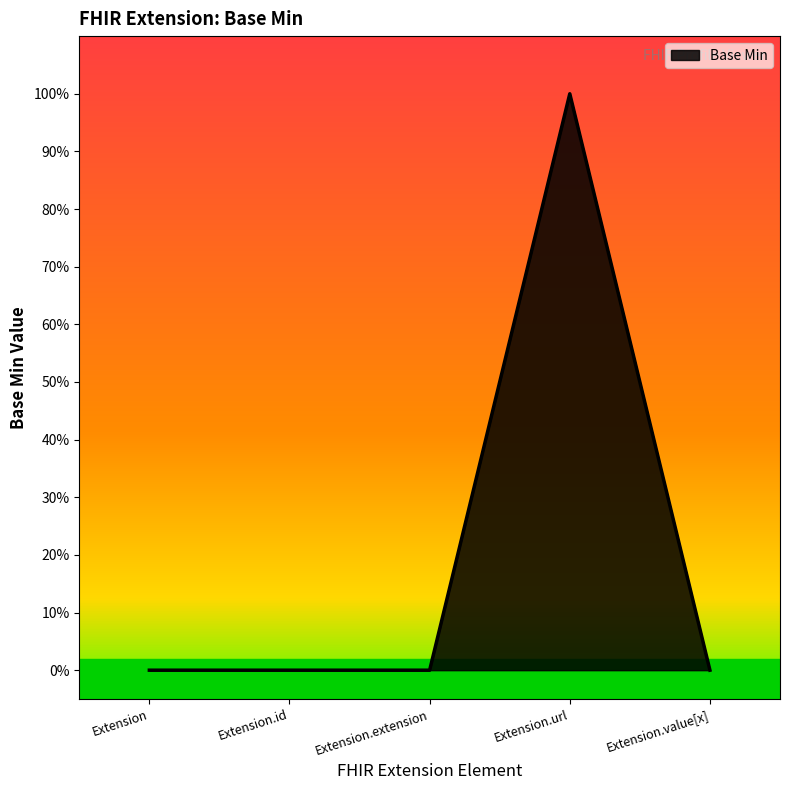

What is the label of the 1st point from the left?

Extension